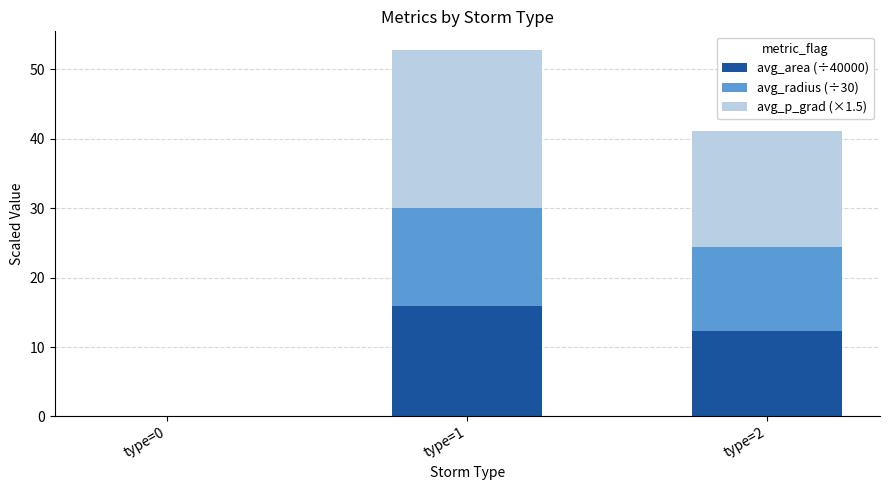

Reading left to right, what are the values for avg_area (÷40000)?

type=0=0.0	type=1=16.0	type=2=12.4